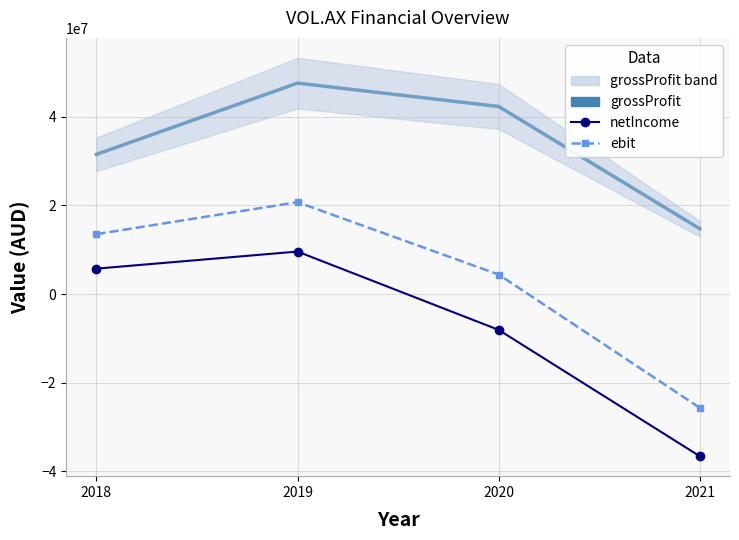

Is it true that grossProfit equals 17276740 at 2019?

False